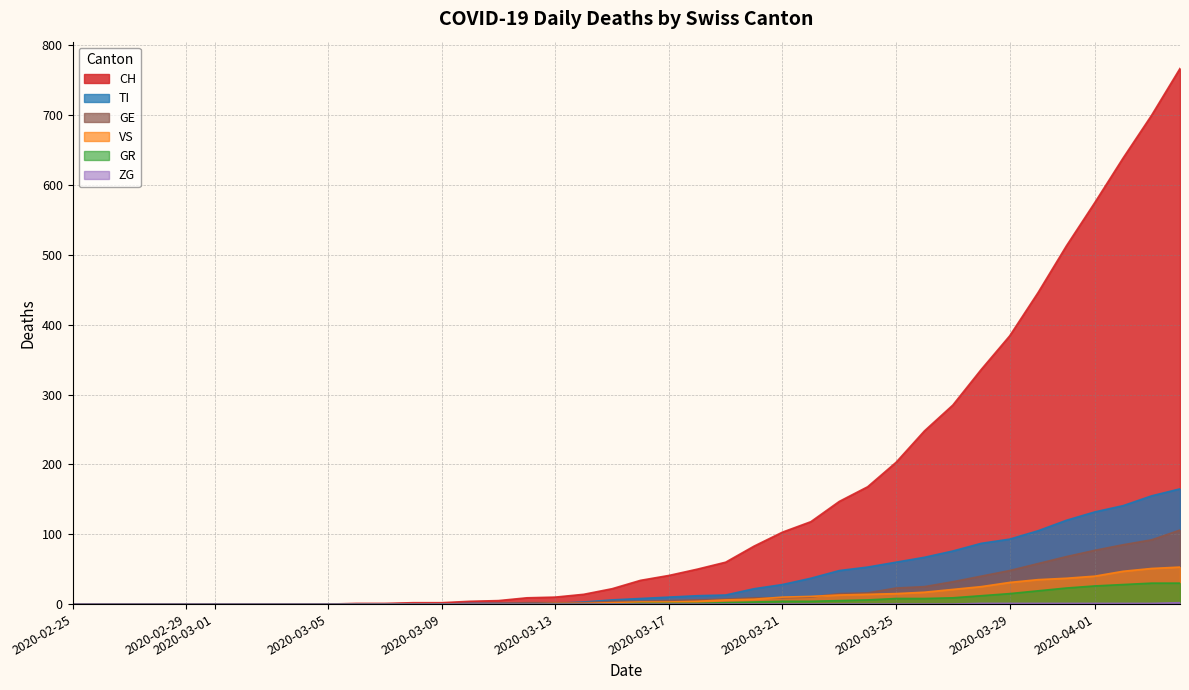

What is the maximum value shown in the chart?

767